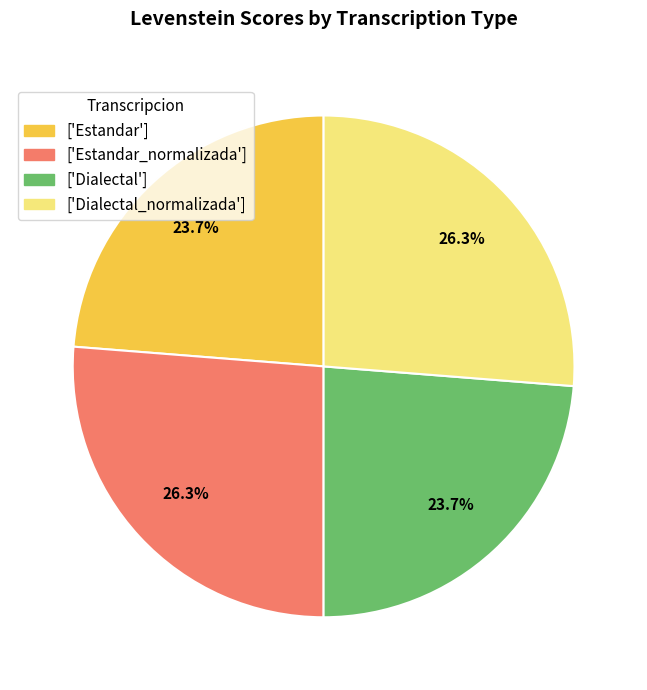

Which has a higher value, ['Dialectal'] or ['Dialectal_normalizada']?

['Dialectal_normalizada']